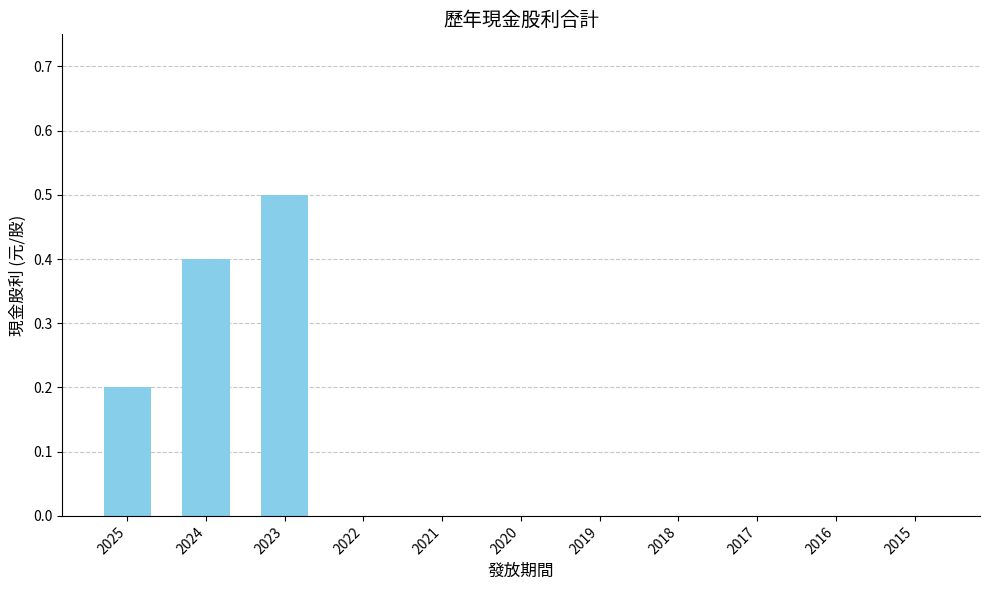

Which category has the highest value across all series?

2023